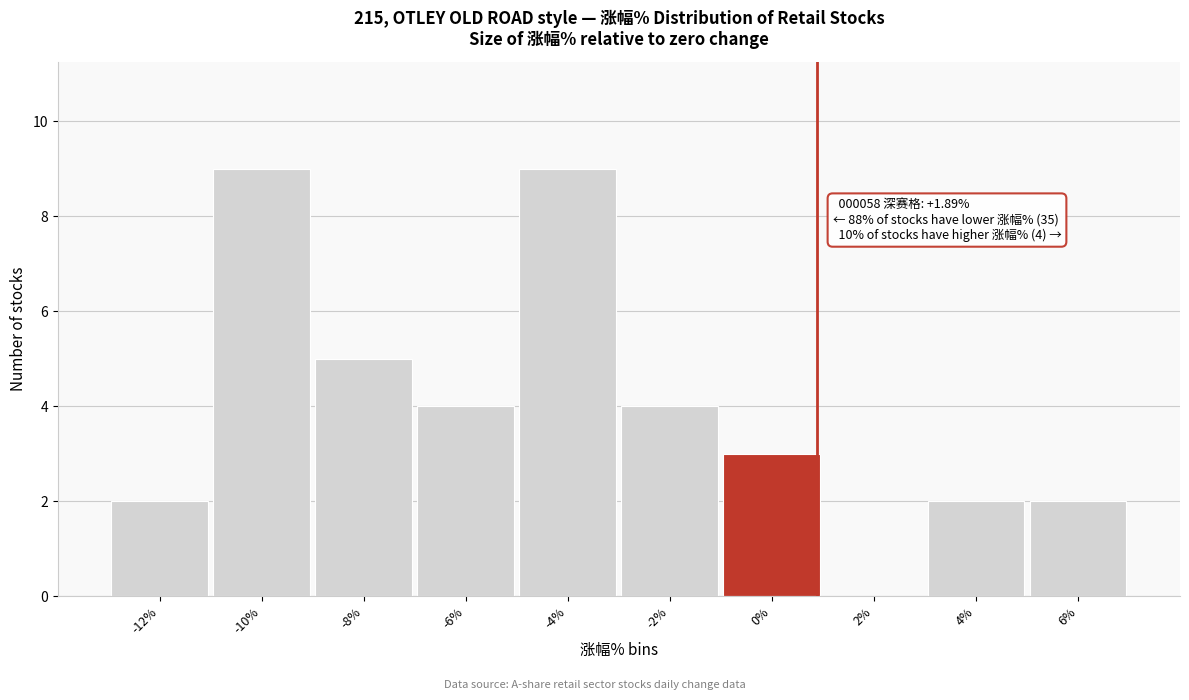

Reading right to left, list all the values displayed in this chart.

6%=2	4%=2	2%=0	0%=3	-2%=4	-4%=9	-6%=4	-8%=5	-10%=9	-12%=2